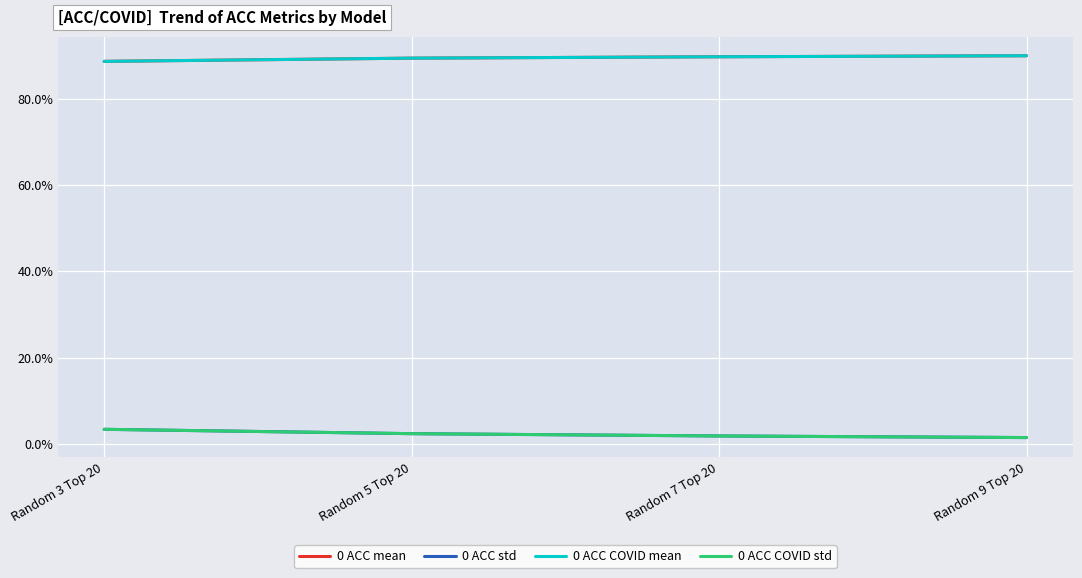

Reading right to left, extract all data points from this chart.

0 ACC mean: Random 9 Top 20=89.9	Random 7 Top 20=89.7	Random 5 Top 20=89.4	Random 3 Top 20=88.6
0 ACC std: Random 9 Top 20=1.5	Random 7 Top 20=1.8	Random 5 Top 20=2.4	Random 3 Top 20=3.4
0 ACC COVID mean: Random 9 Top 20=89.9	Random 7 Top 20=89.7	Random 5 Top 20=89.4	Random 3 Top 20=88.6
0 ACC COVID std: Random 9 Top 20=1.5	Random 7 Top 20=1.8	Random 5 Top 20=2.4	Random 3 Top 20=3.4